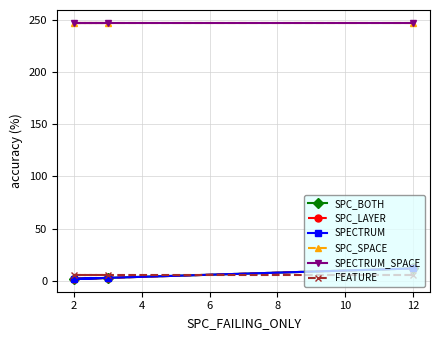

Which series has the largest total across all categories?

SPC_SPACE